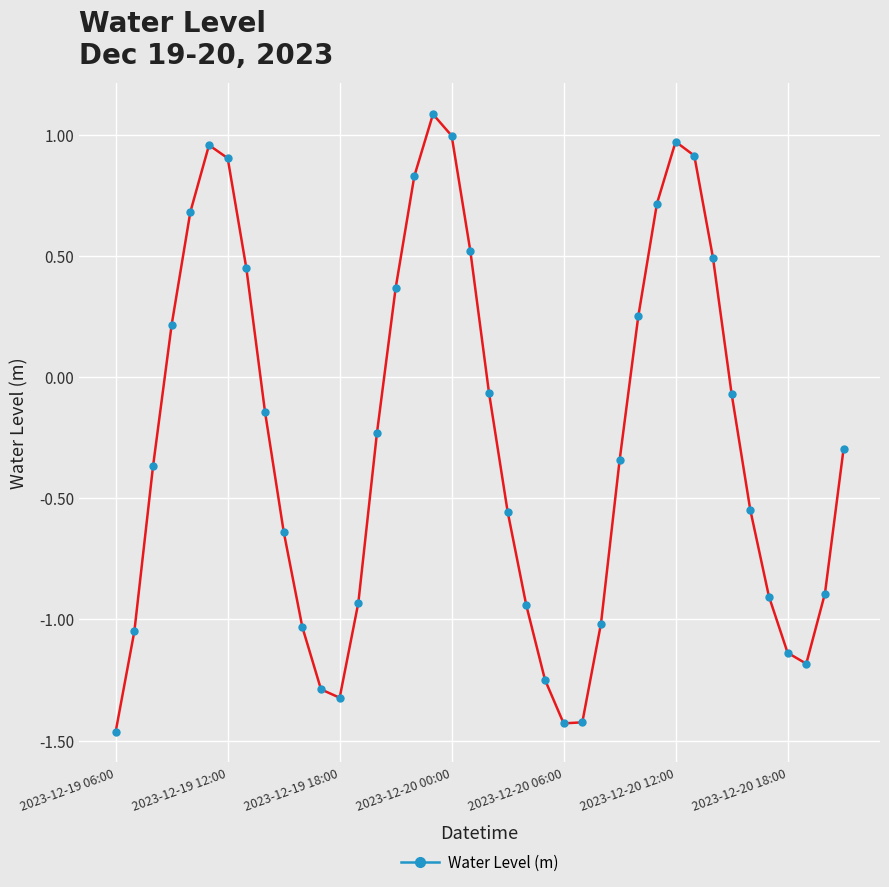

What is the difference between the maximum and minimum values?

2.5